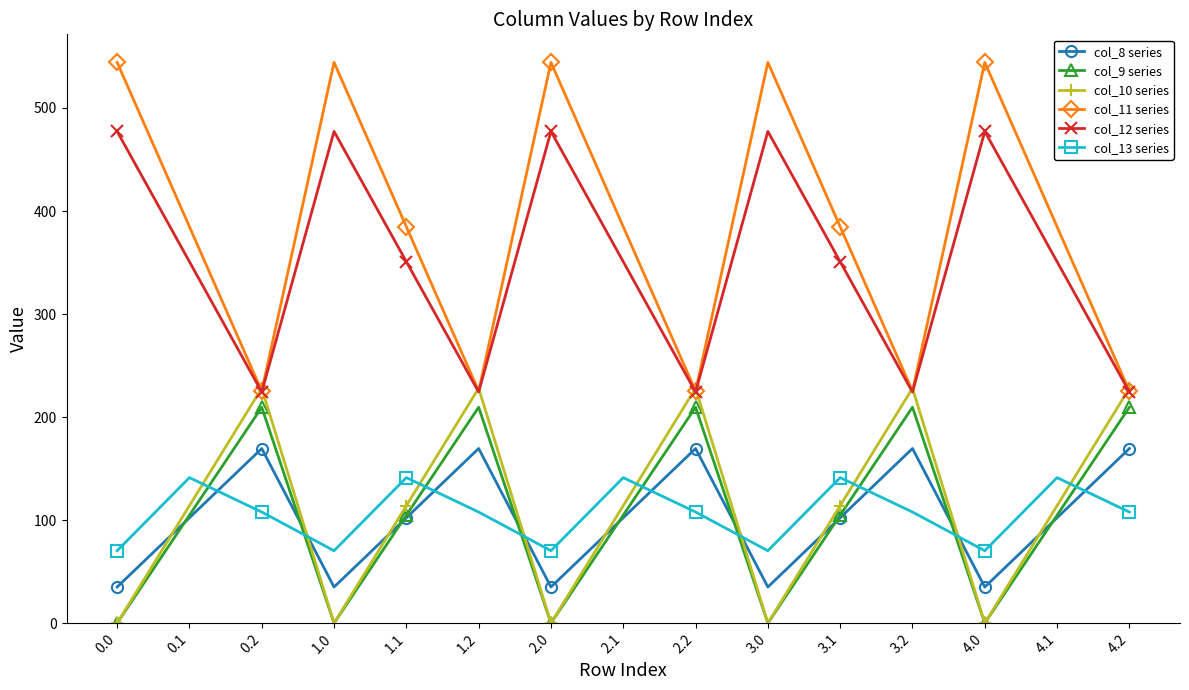

How many interior local peaks does the col_13 series series have?

5